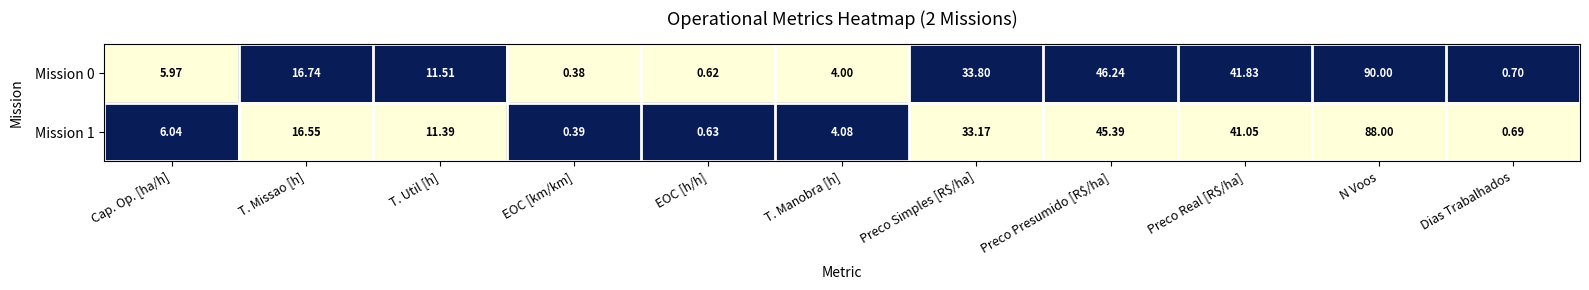

How many series are shown in this chart?

2